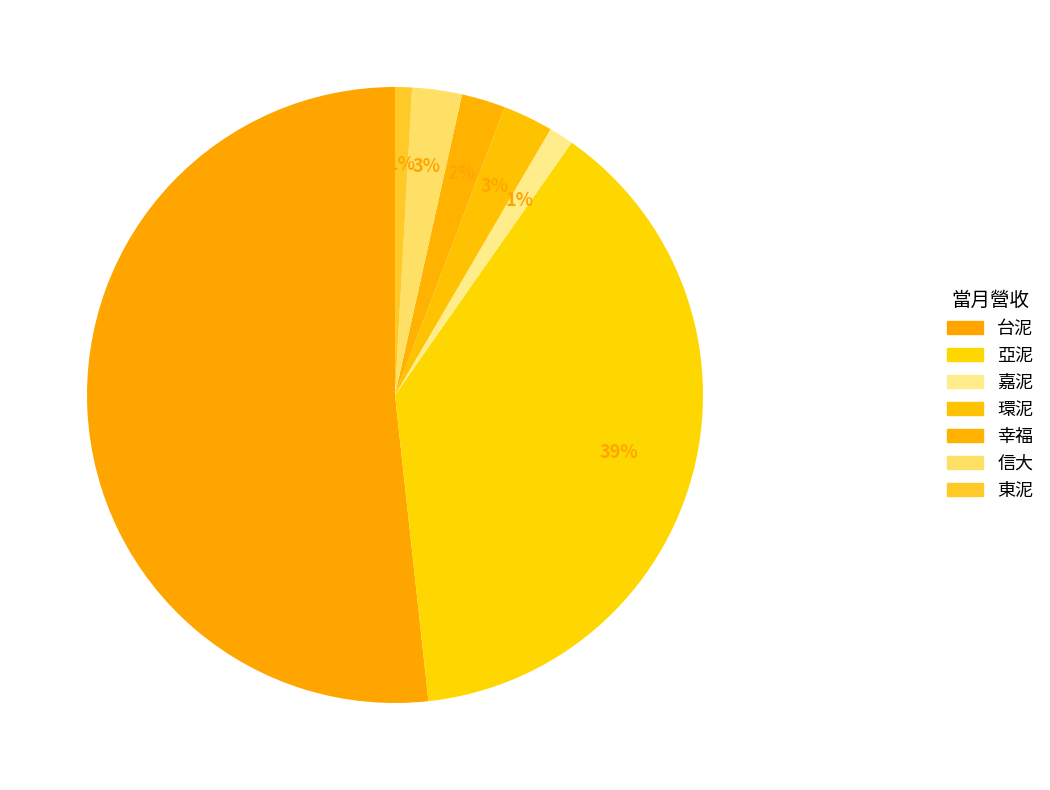

How many segments does this pie chart have?

7